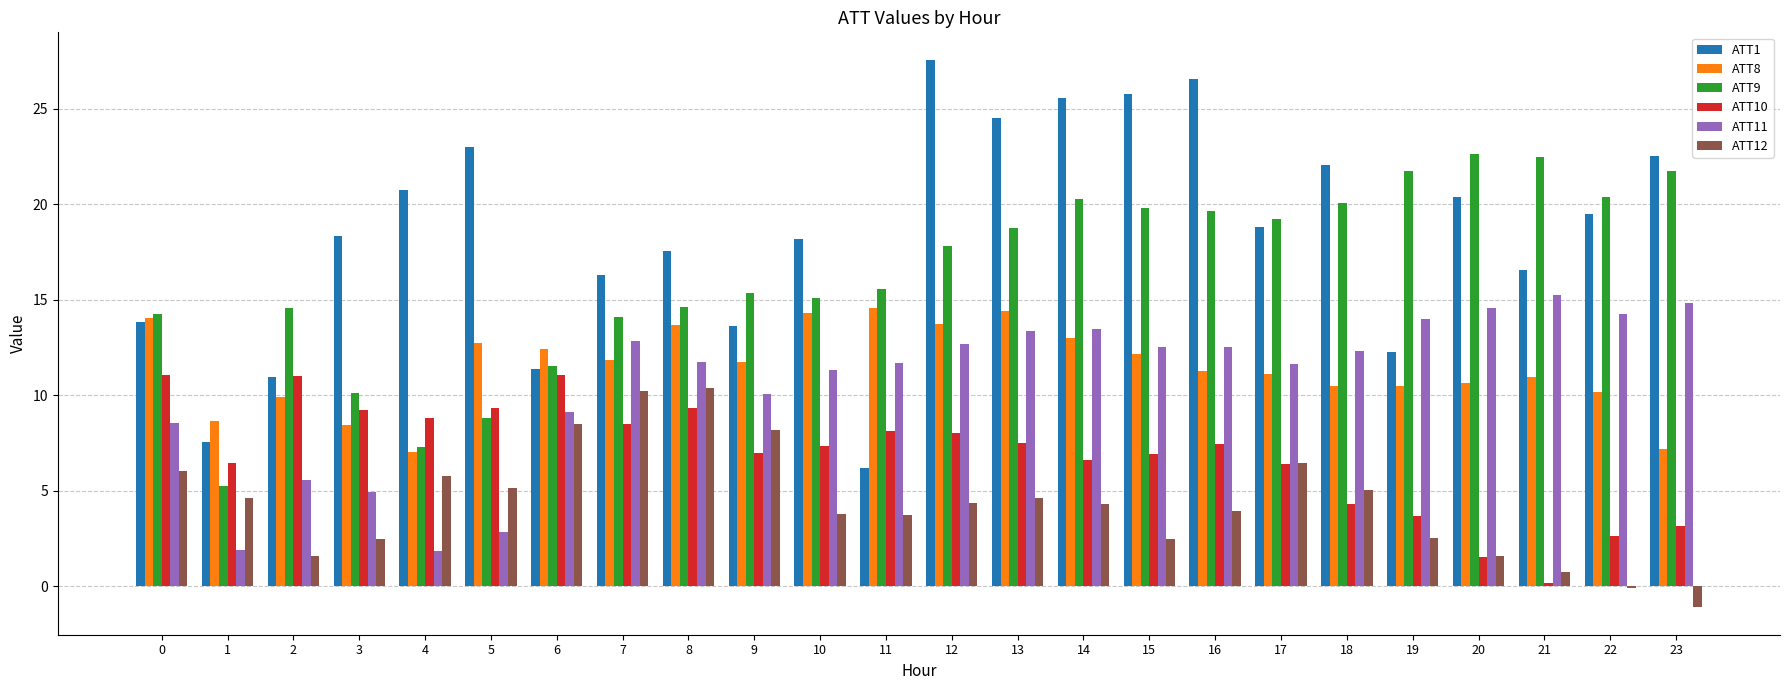

What is the difference between the maximum and second lowest values in the ATT11 series?

13.4